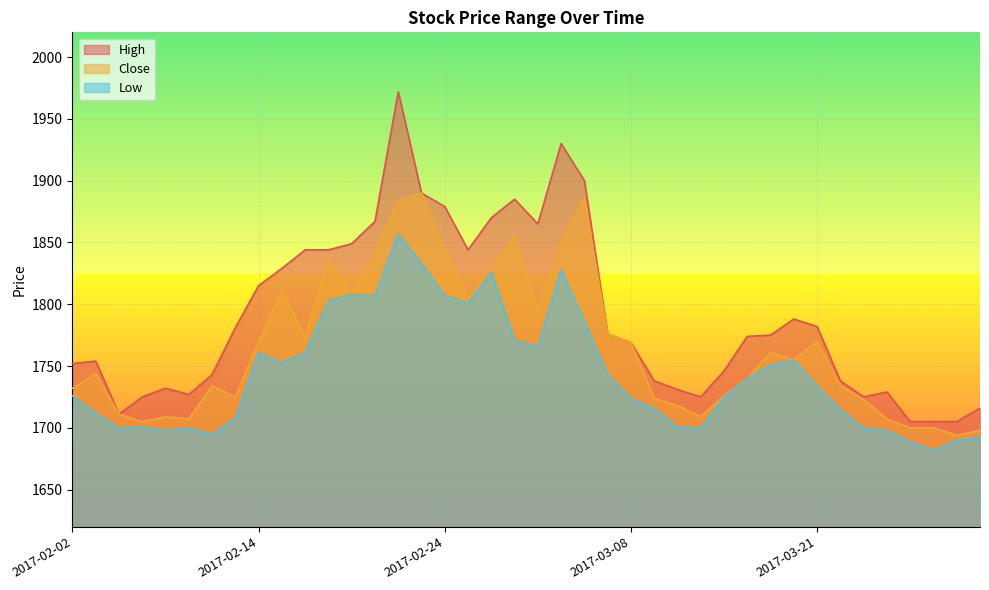

Rank the series by their average value, from highest to lowest.

High, Close, Low